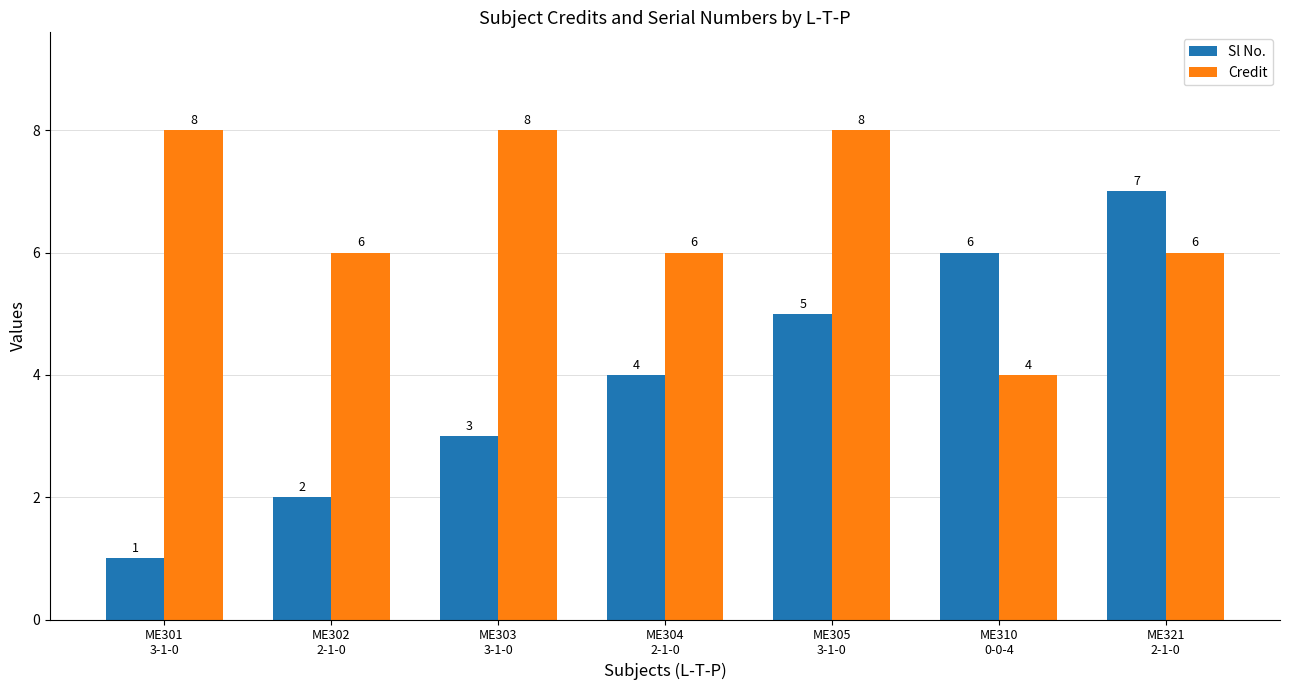

Does the chart contain any negative values?

No